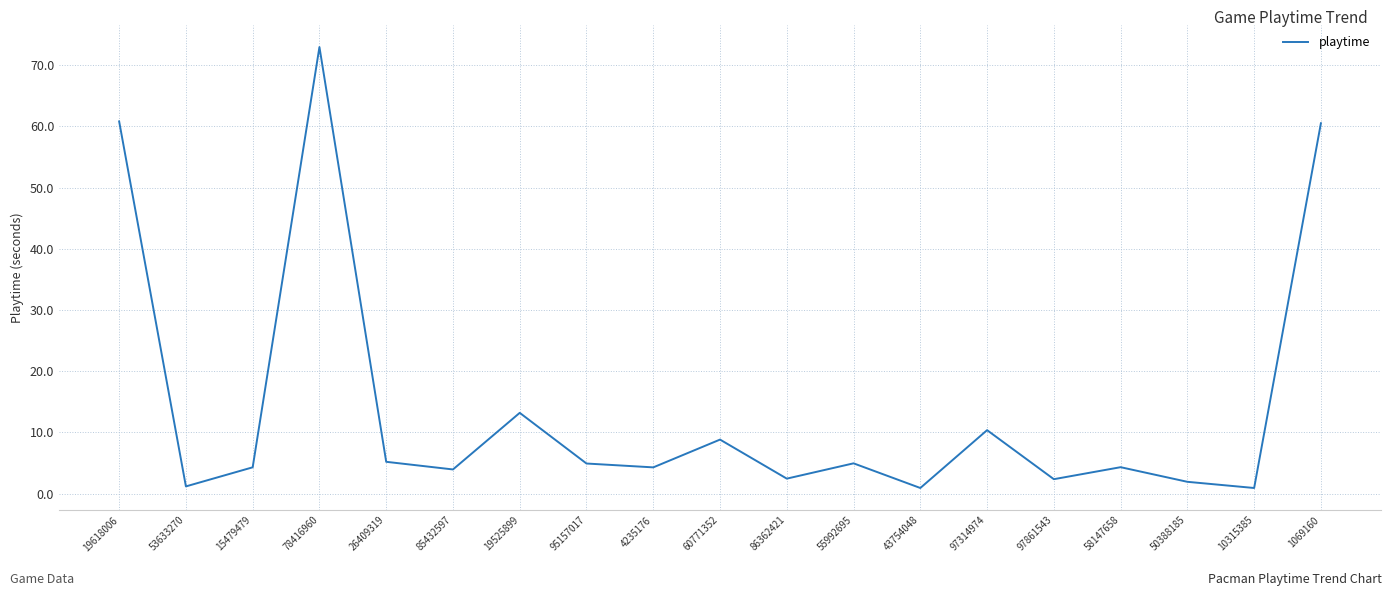

Is it true that the value at 97314974 is 10.4?

True